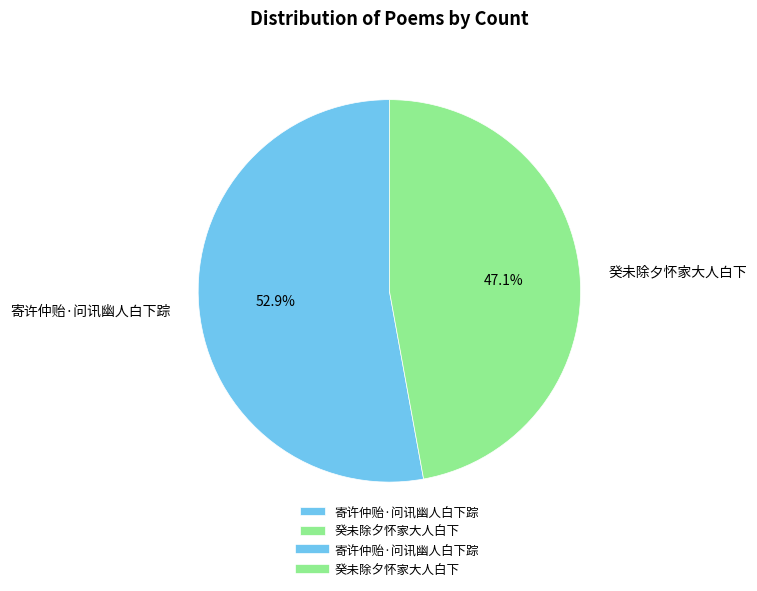

Which category has the smallest portion of the pie?

癸未除夕怀家大人白下